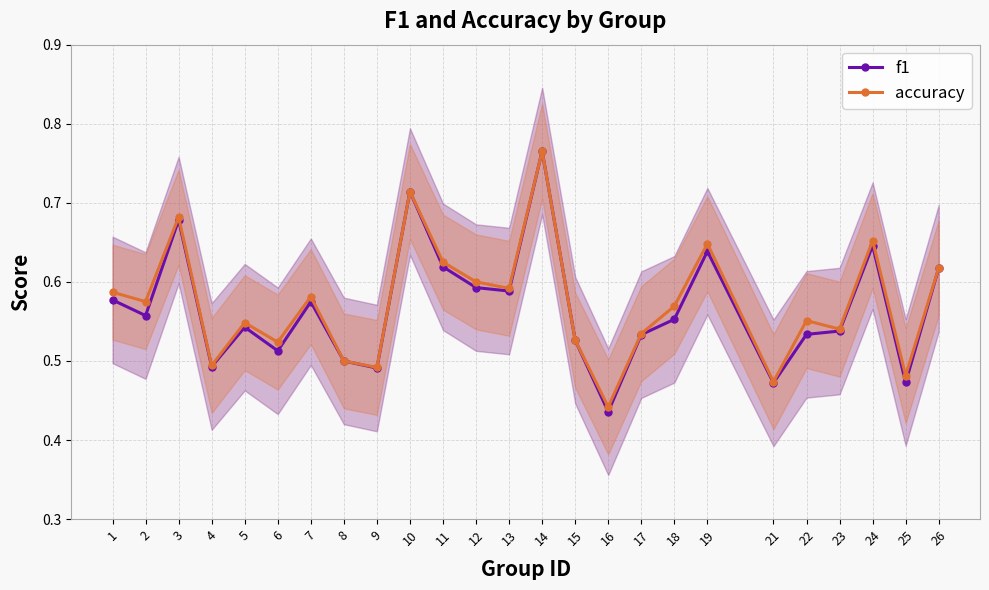

Reading left to right, list all the values displayed in this chart.

f1: 1=0.6	2=0.6	3=0.7	4=0.5	5=0.5	6=0.5	7=0.6	8=0.5	9=0.5	10=0.7	11=0.6	12=0.6	13=0.6	14=0.8	15=0.5	16=0.4	17=0.5	18=0.6	19=0.6	21=0.5	22=0.5	23=0.5	24=0.6	25=0.5	26=0.6
accuracy: 1=0.6	2=0.6	3=0.7	4=0.5	5=0.5	6=0.5	7=0.6	8=0.5	9=0.5	10=0.7	11=0.6	12=0.6	13=0.6	14=0.8	15=0.5	16=0.4	17=0.5	18=0.6	19=0.6	21=0.5	22=0.6	23=0.5	24=0.7	25=0.5	26=0.6